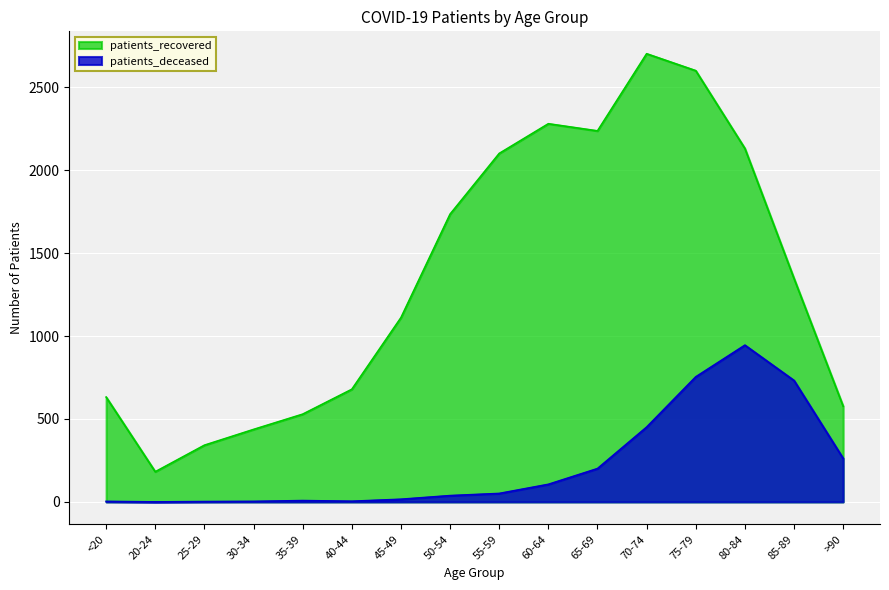

What is the spread (max minus min) of values at 40-44?

675